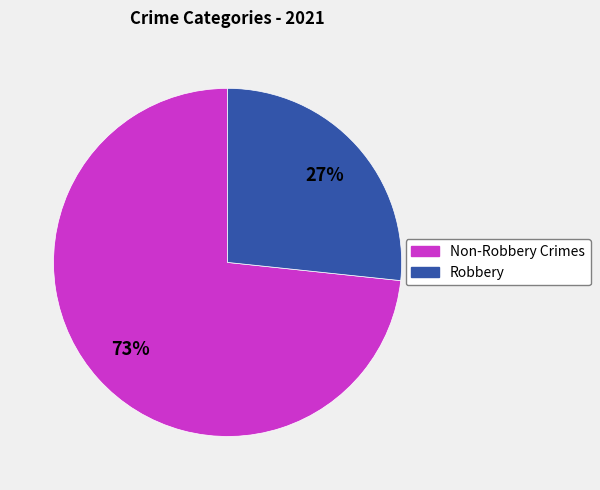

Is there a majority slice in this chart?

Yes